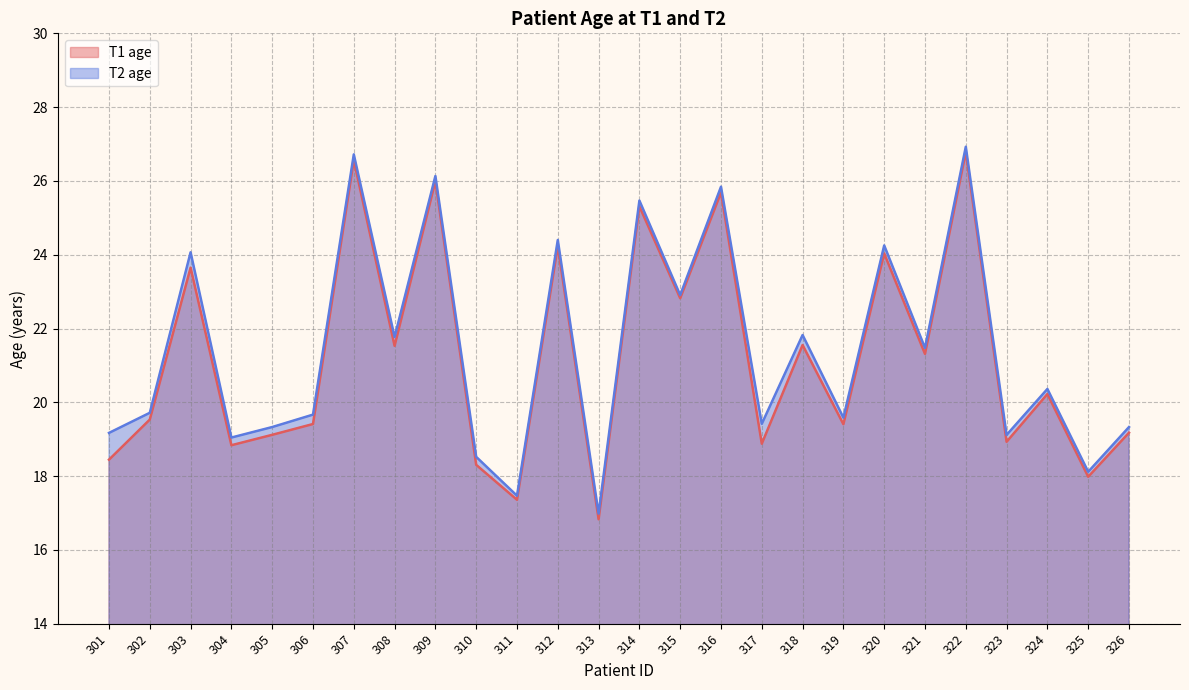

What is the minimum value for T1 age?

16.8